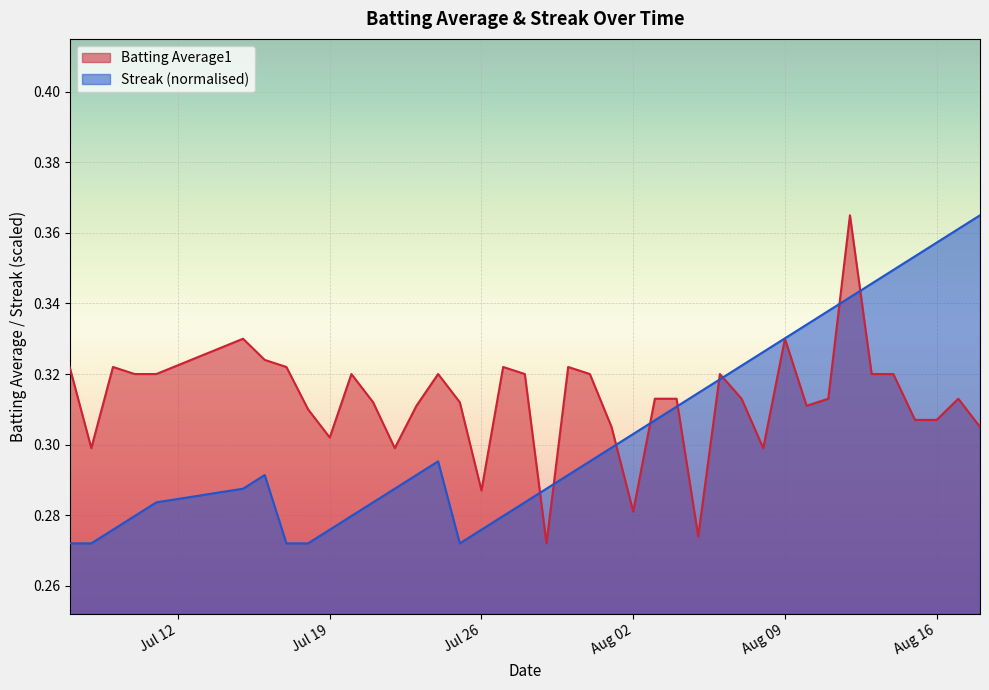

Does the chart display data point markers on the line(s)?

No